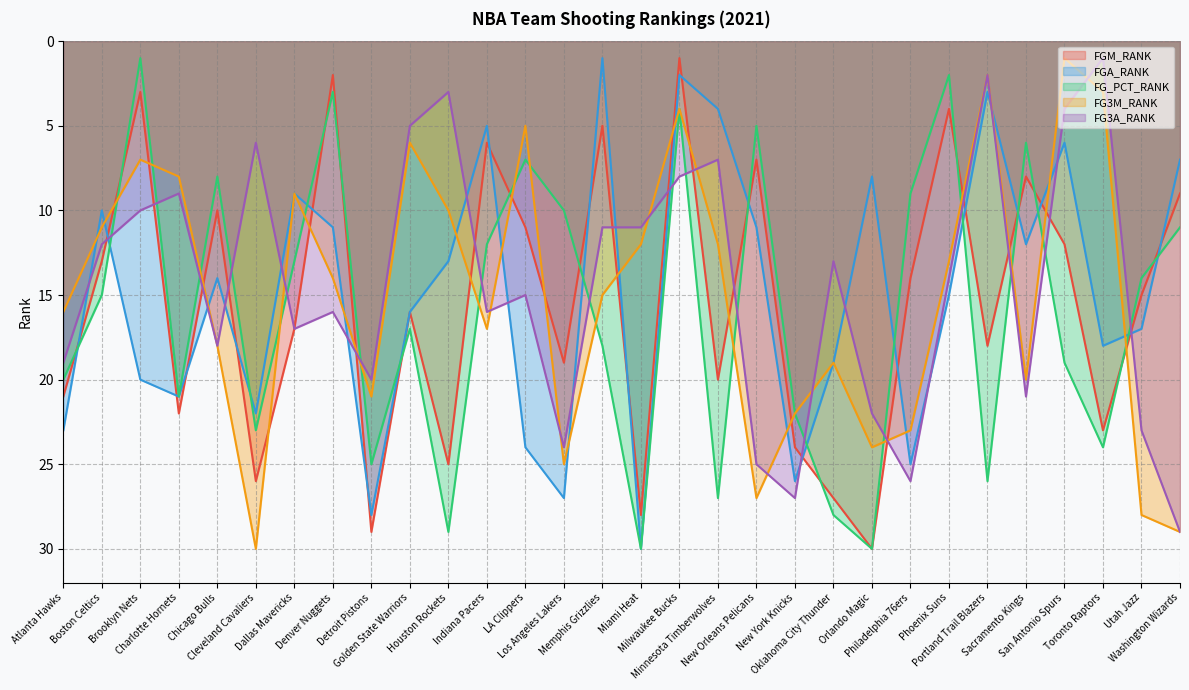

What are all the series names shown in the legend?

FGM_RANK, FGA_RANK, FG_PCT_RANK, FG3M_RANK, FG3A_RANK